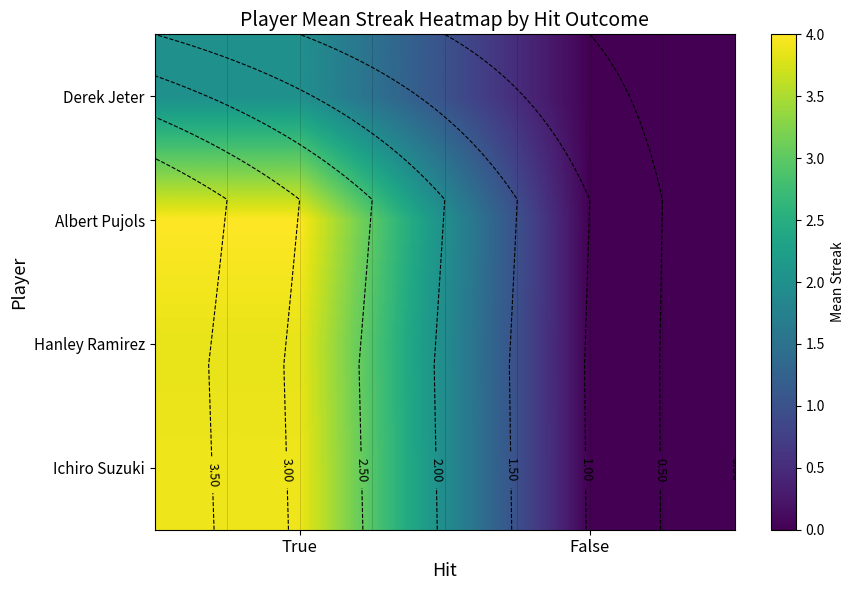

Which category has the lowest value in the Ichiro Suzuki series?

False